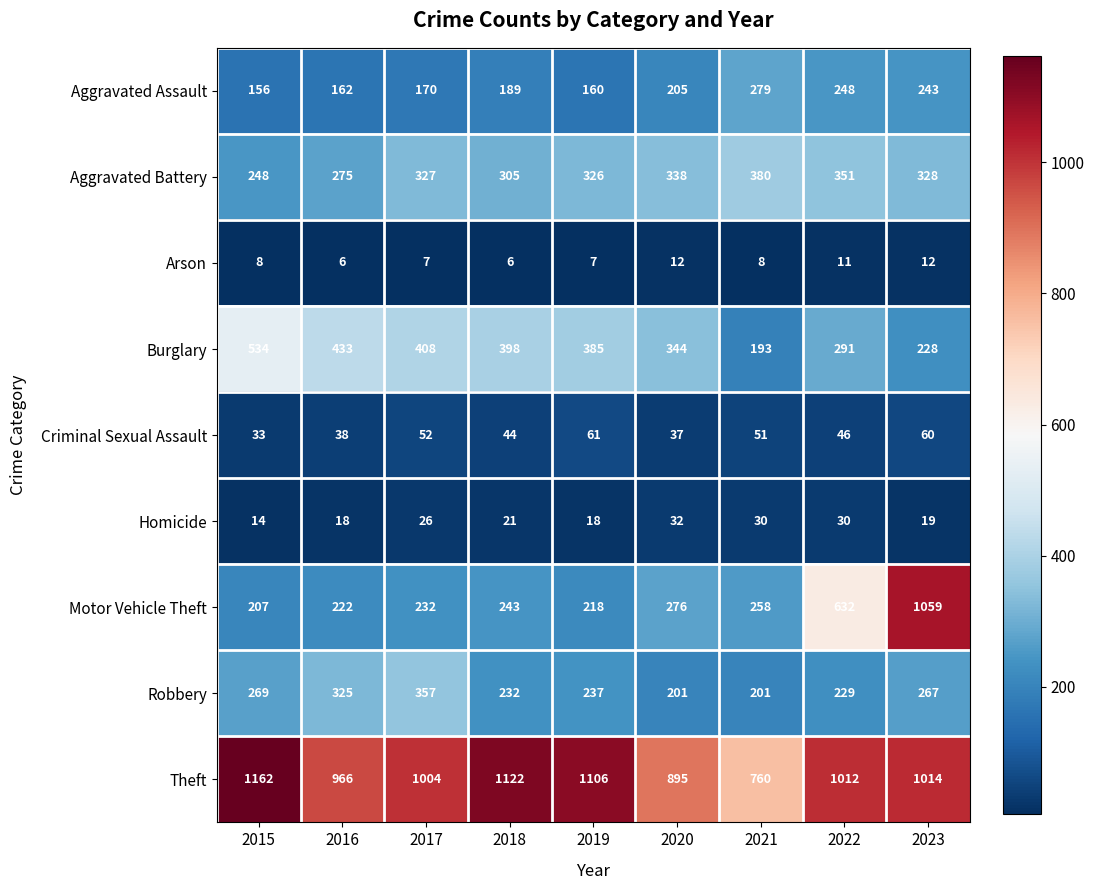

Is it true that Homicide equals 8 at 2023?

False